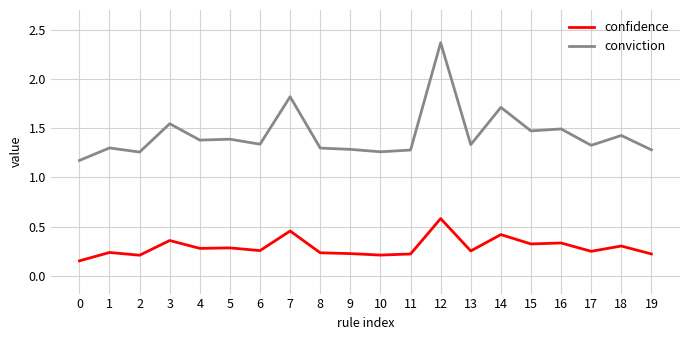

Which series changed the most between 5 and 18?

conviction